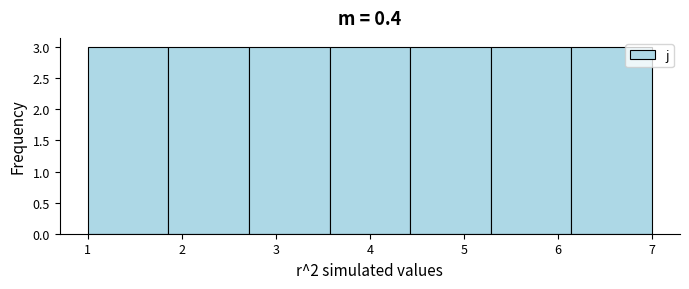

Reading left to right, transcribe this chart: for each bar, give the range it covers on the x-axis and its height. Neither the bar edges nor the heights are printed on the chart, so give them approximately, as read against the axes.

1.0 to 1.9: 3
1.9 to 2.7: 3
2.7 to 3.6: 3
3.6 to 4.4: 3
4.4 to 5.3: 3
5.3 to 6.1: 3
6.1 to 7.0: 3